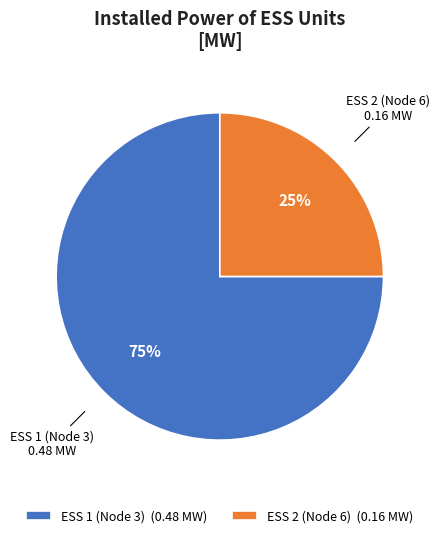

Rank the categories by value from highest to lowest.

ESS 1 (Node 3), ESS 2 (Node 6)